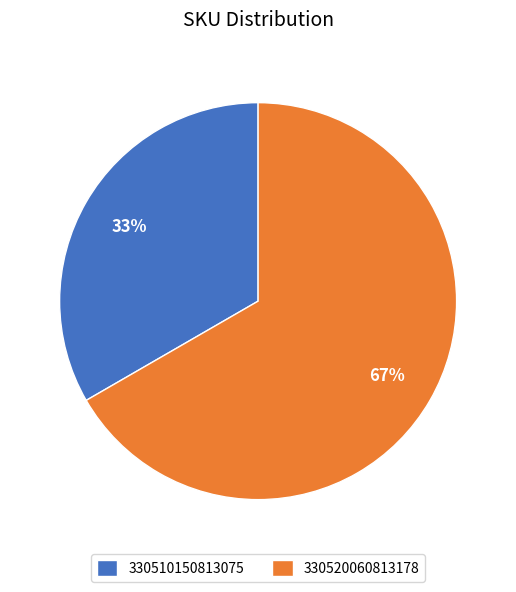

Which category has the biggest portion of the pie?

330520060813178